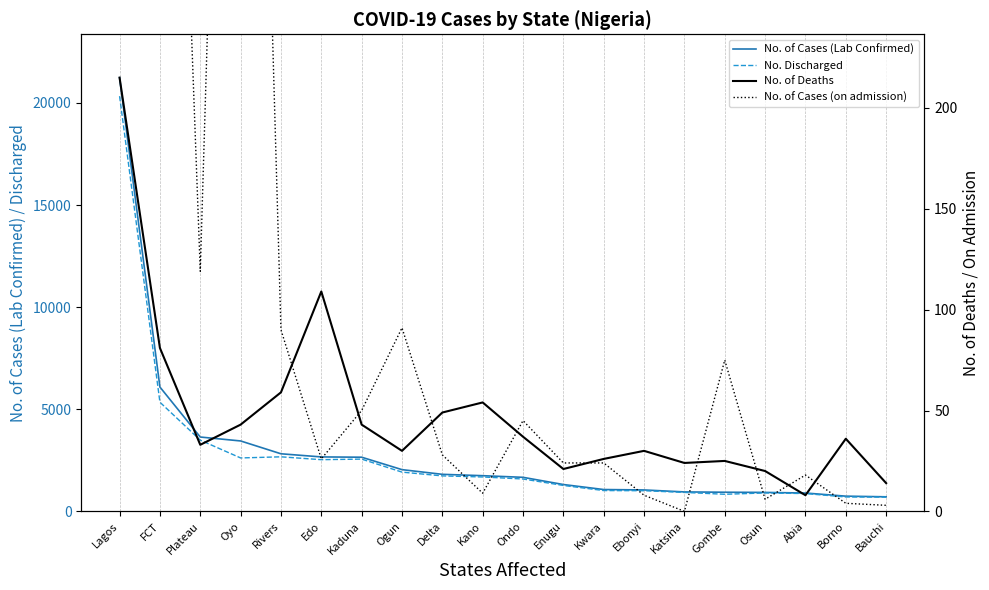

How many series are shown in this chart?

4